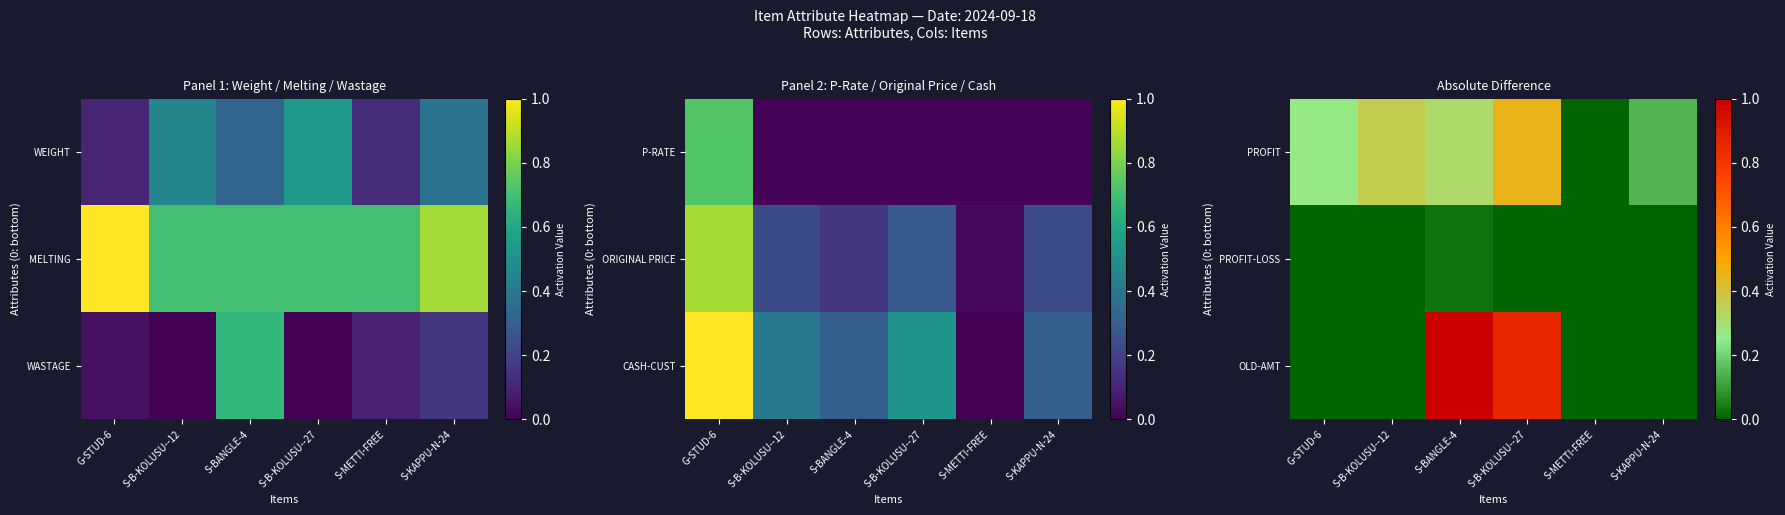

What is the sum of the PROFIT values at G-STUD-6 and S-METTI-FREE?

0.3